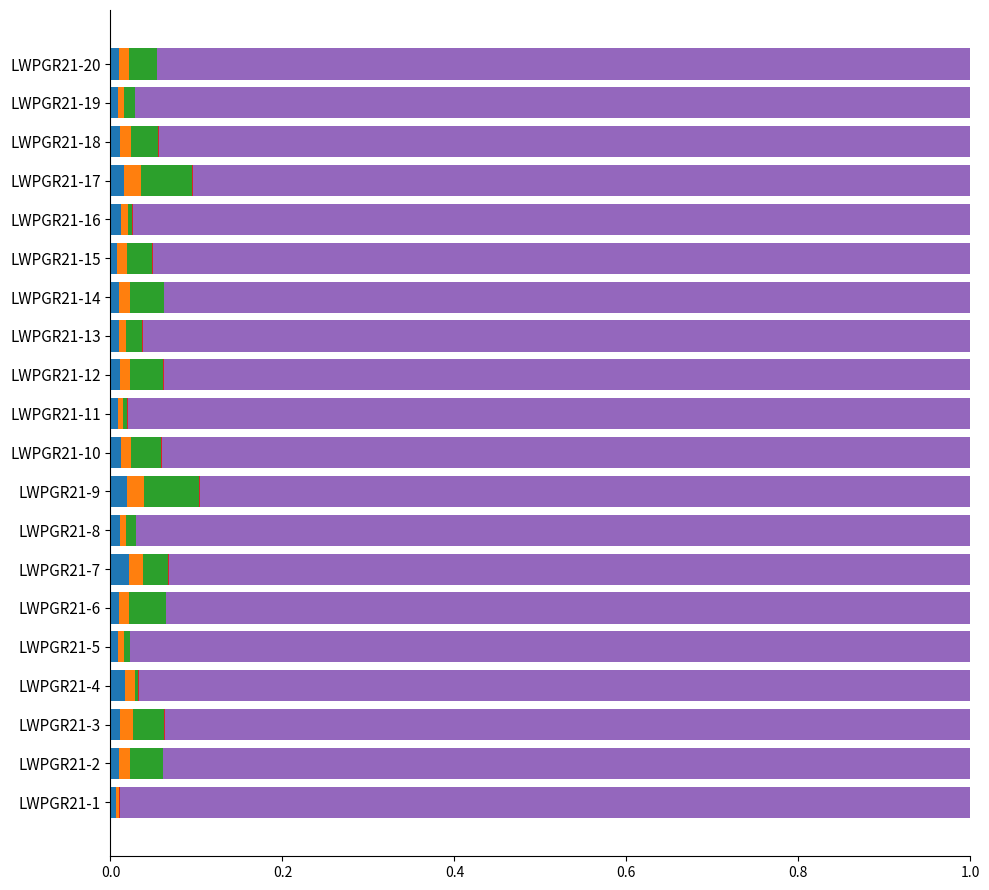

The TDS series shows 0.0 at LWPGR21-20. True or false?

False